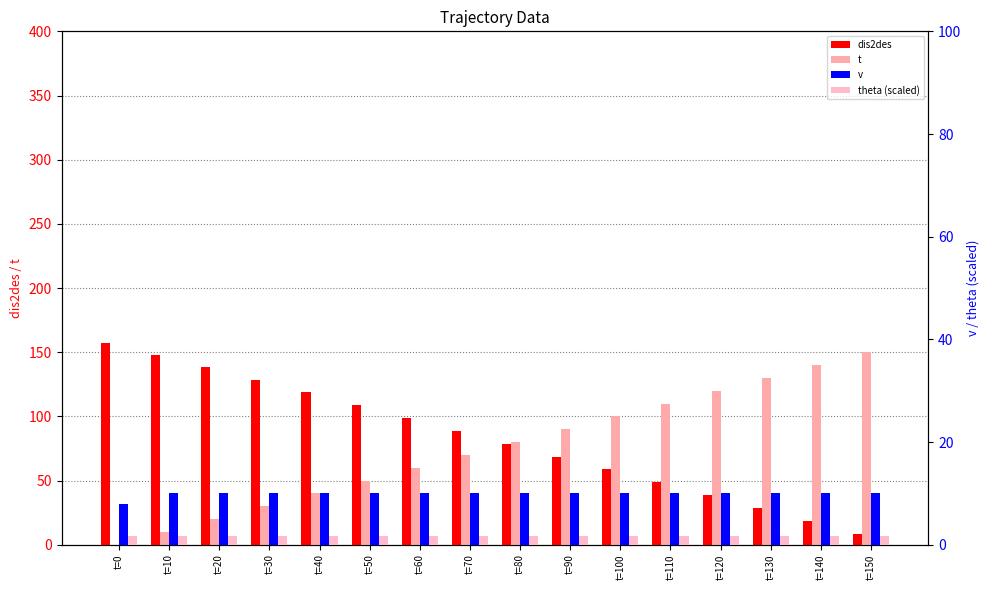

What is the total value across all series at t=30?

170.5